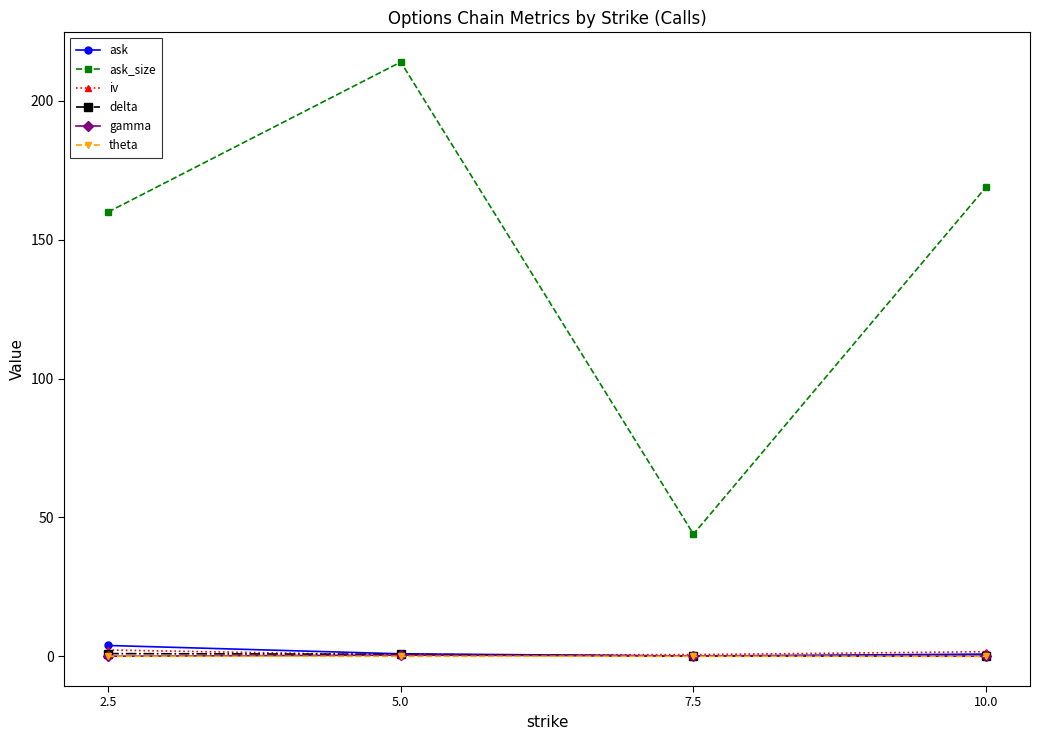

The theta series shows -0.0 at 5.0. True or false?

True